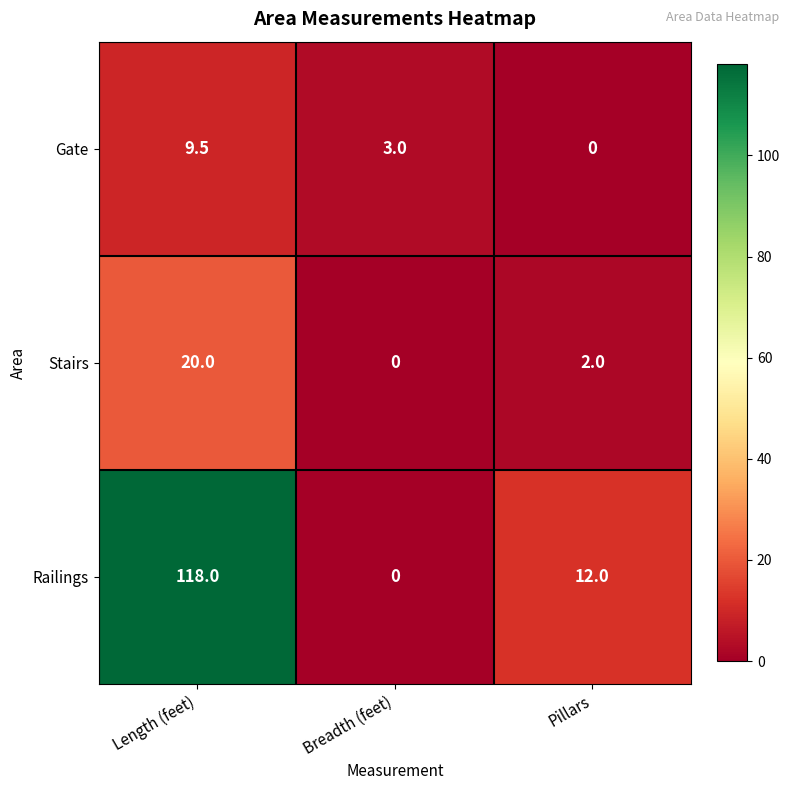

Reading left to right, extract all data points from this chart.

Gate: 9.5	3.0	0.0
Stairs: 20.0	0.0	2.0
Railings: 118.0	0.0	12.0